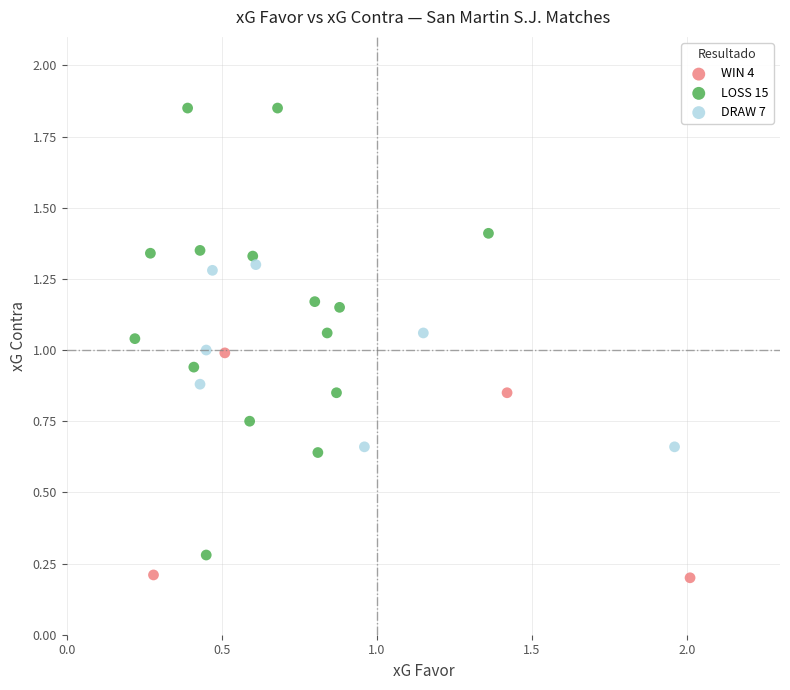

Which series has the largest Y range (max minus min)?

LOSS 15